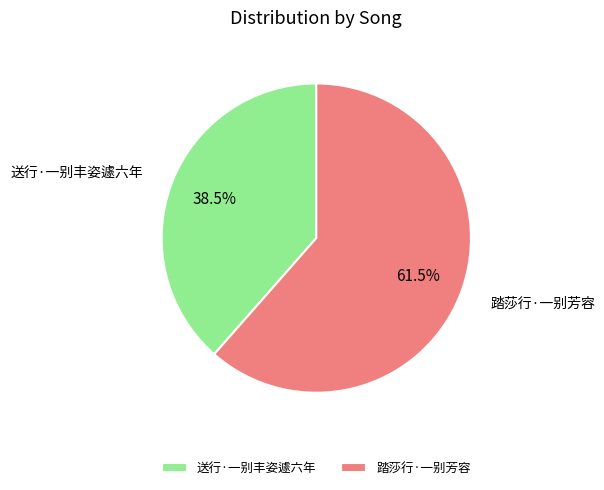

True or false: 送行·一别丰姿遽六年 accounts for 46% of the total.

False